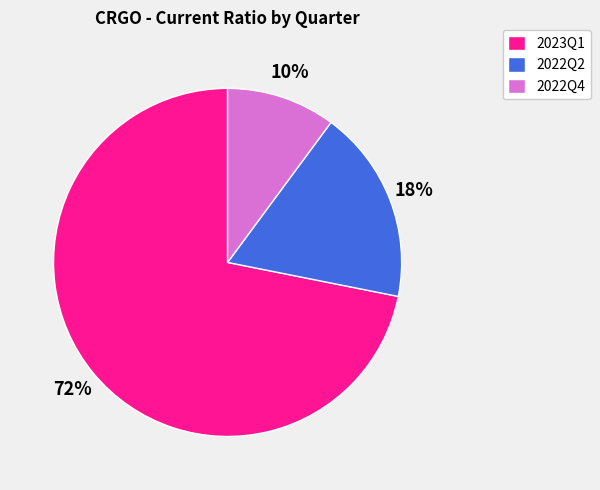

Is it true that 2022Q2 is 18% of the pie?

True